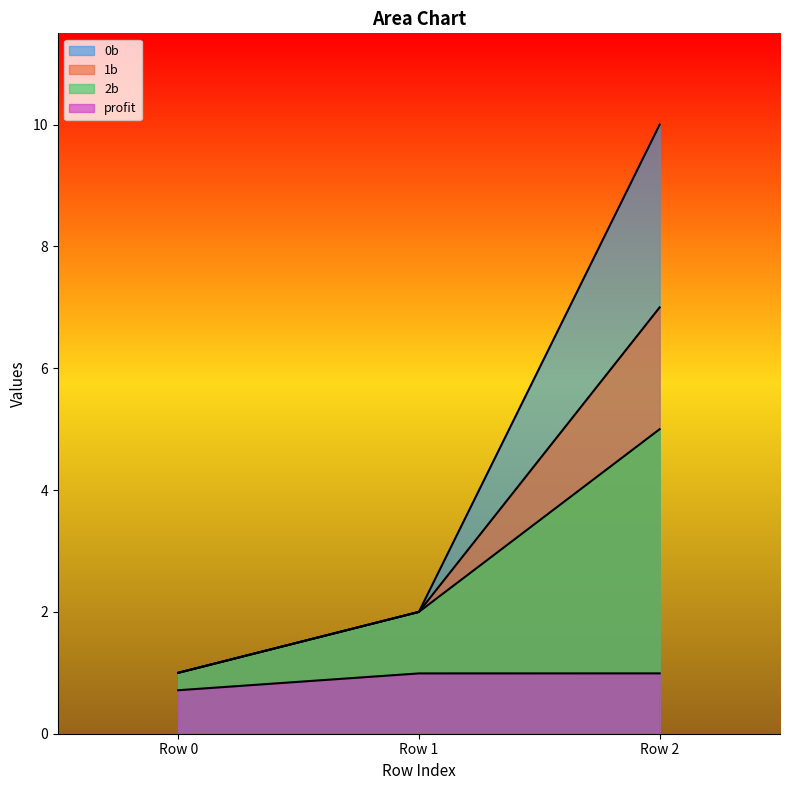

What is the greatest value displayed?

10.0